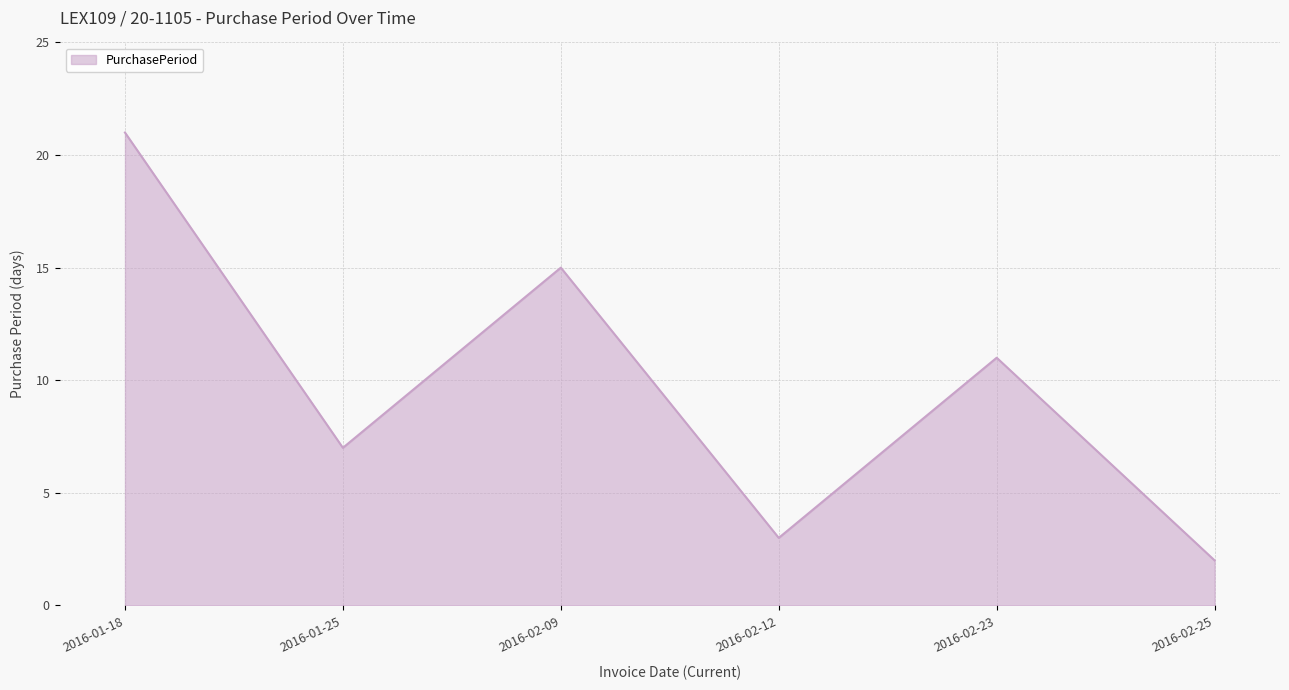

What is the sum of all values?

59